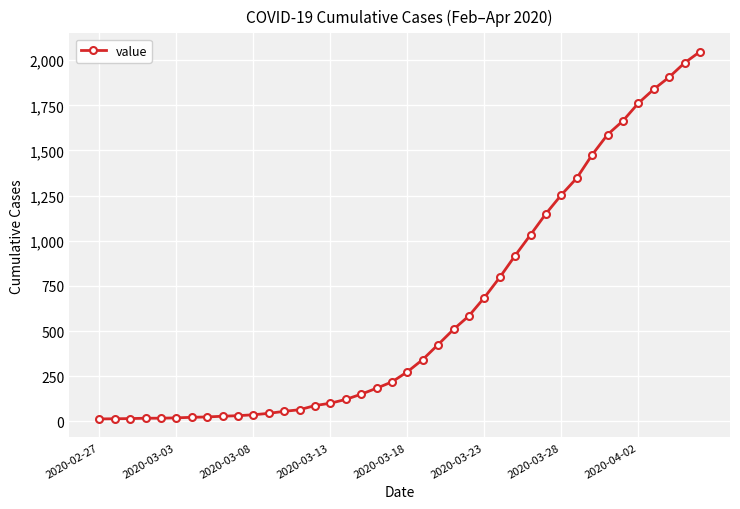

What is the maximum value shown in the chart?

2047